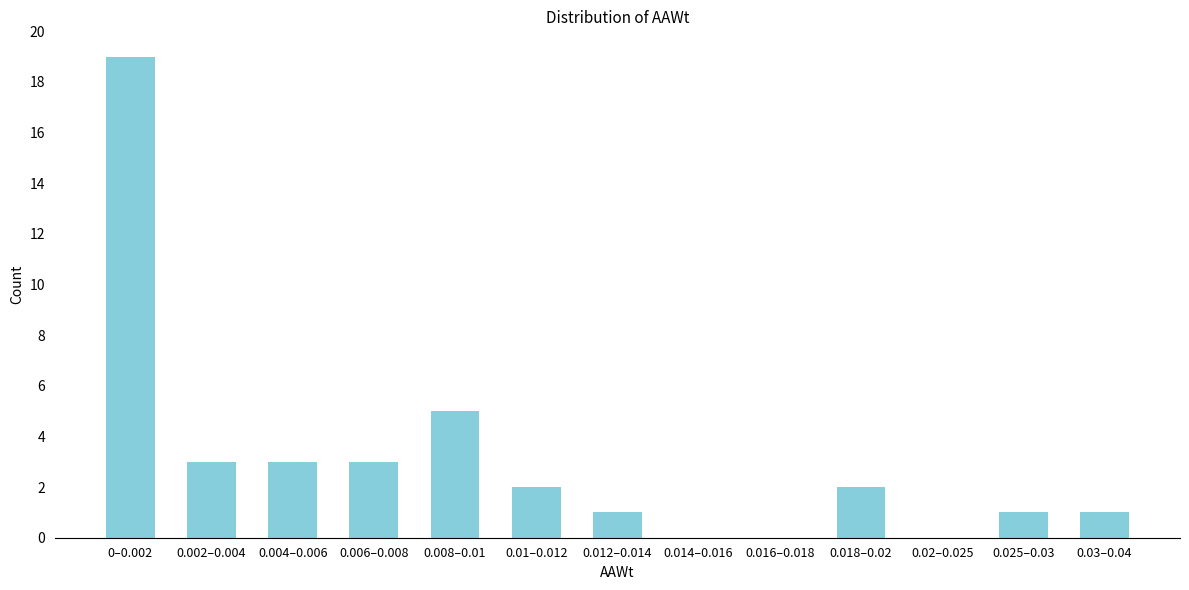

Reading left to right, list all the values displayed in this chart.

0–0.002=19	0.002–0.004=3	0.004–0.006=3	0.006–0.008=3	0.008–0.01=5	0.01–0.012=2	0.012–0.014=1	0.014–0.016=0	0.016–0.018=0	0.018–0.02=2	0.02–0.025=0	0.025–0.03=1	0.03–0.04=1